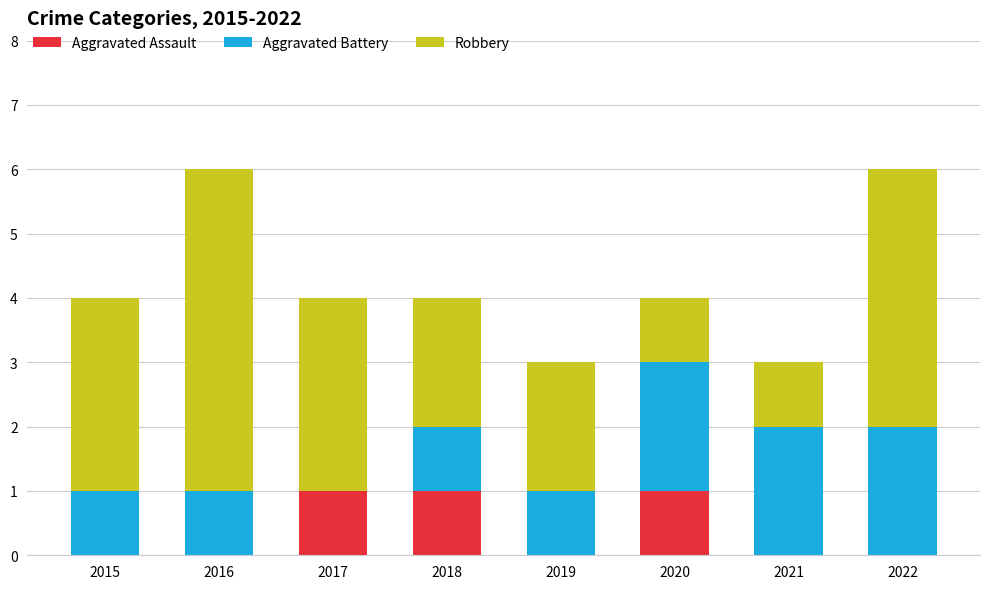

Reading left to right, list the values for the Aggravated Assault series.

2015=0	2016=0	2017=1	2018=1	2019=0	2020=1	2021=0	2022=0